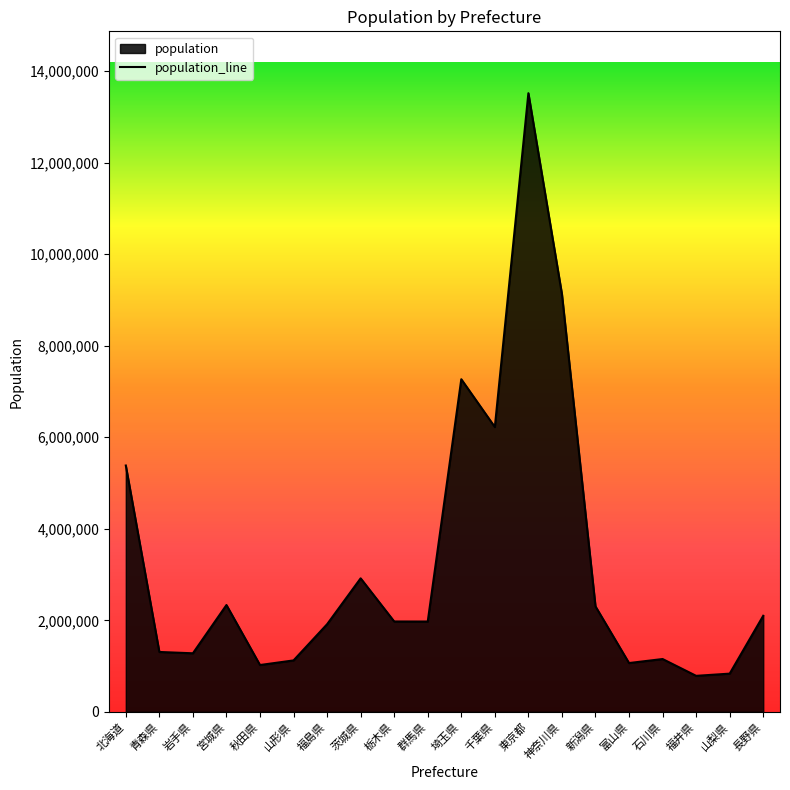

What is the label of the 18th point from the right?

岩手県